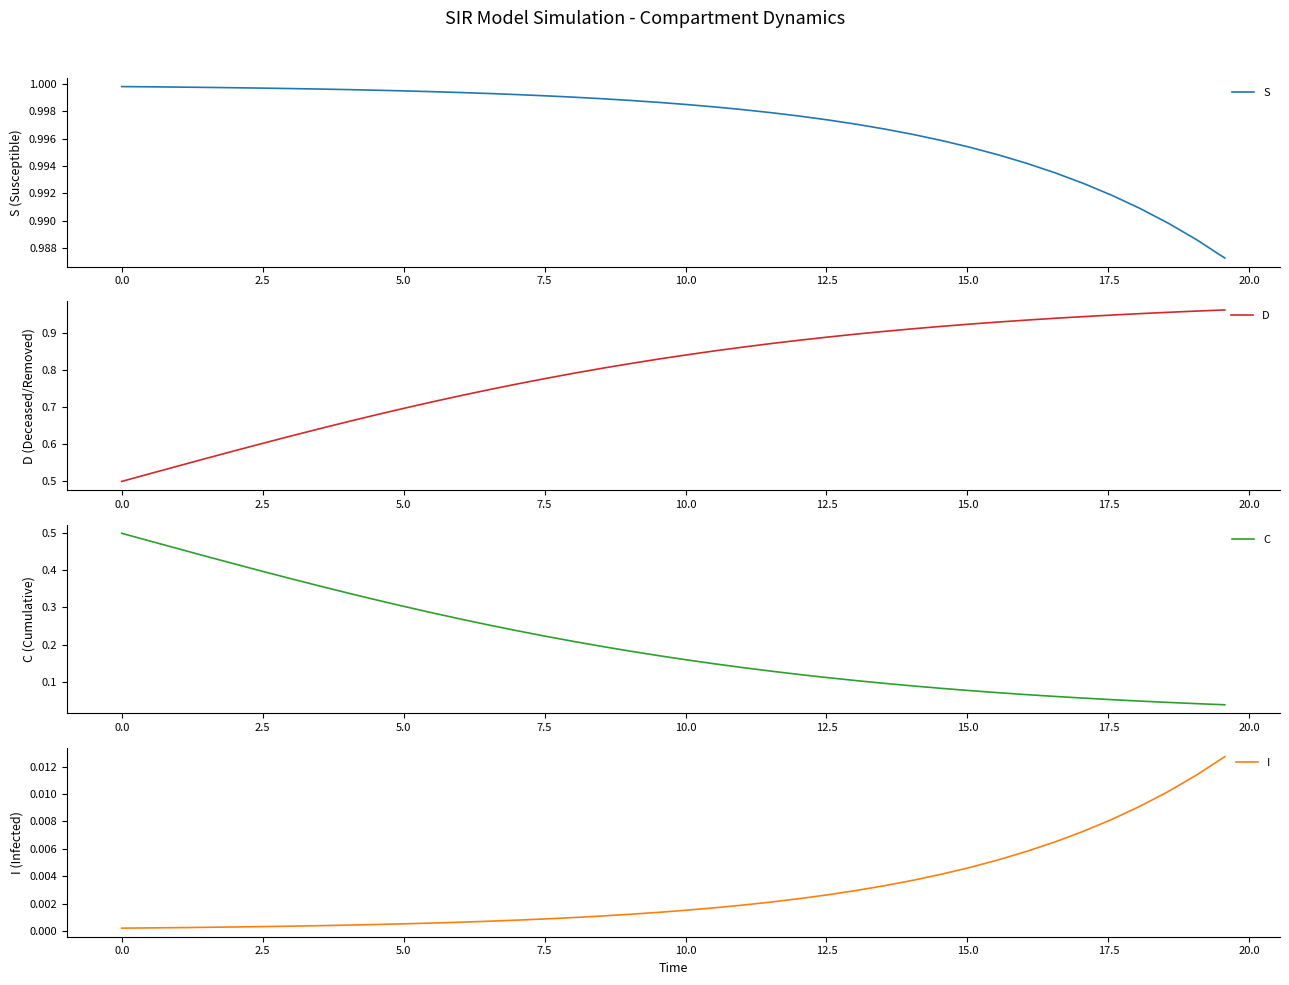

Which series has the largest range (max minus min)?

D